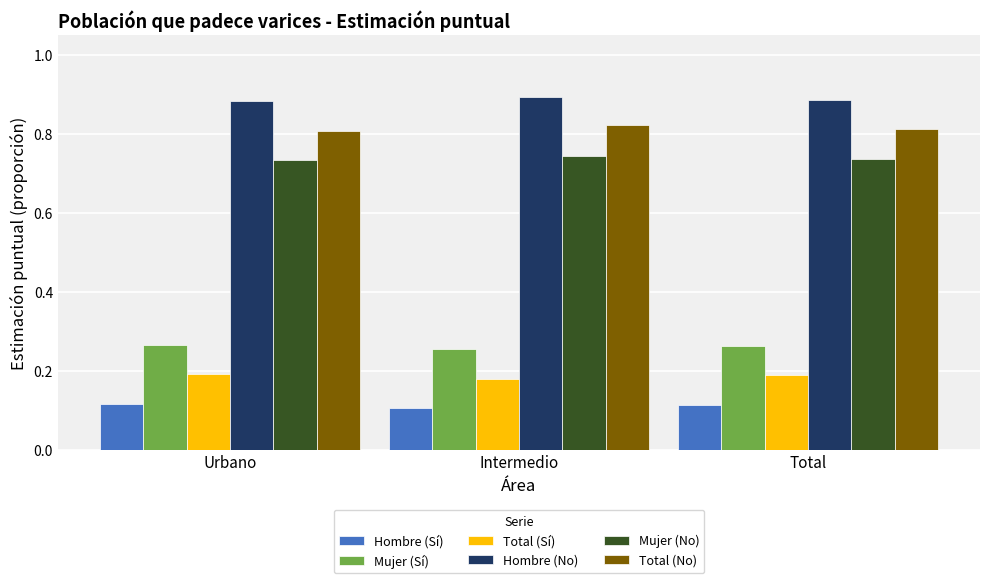

Count the number of categories in the chart.

3